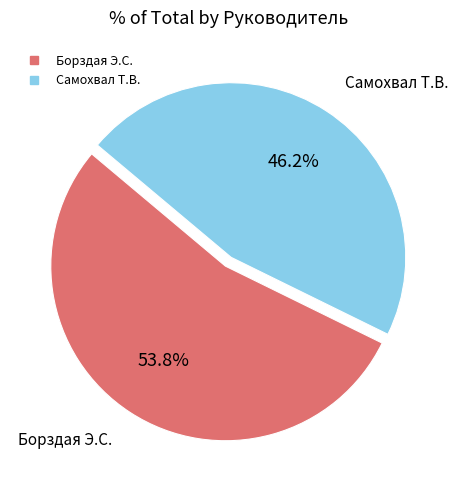

What portion of the pie excludes Борздая Э.С.?

46.2%